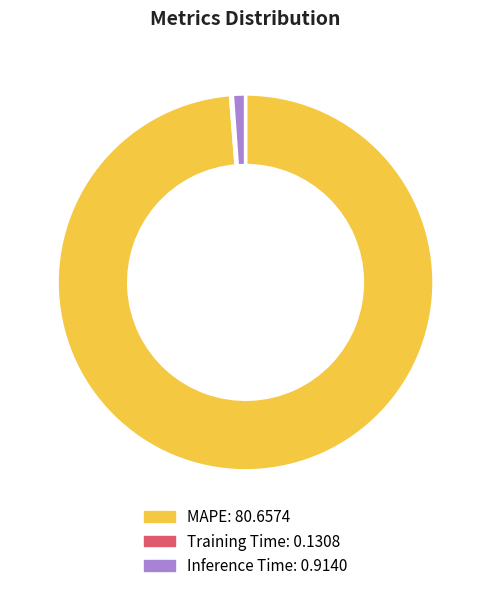

Which slice represents more than half of the pie?

MAPE